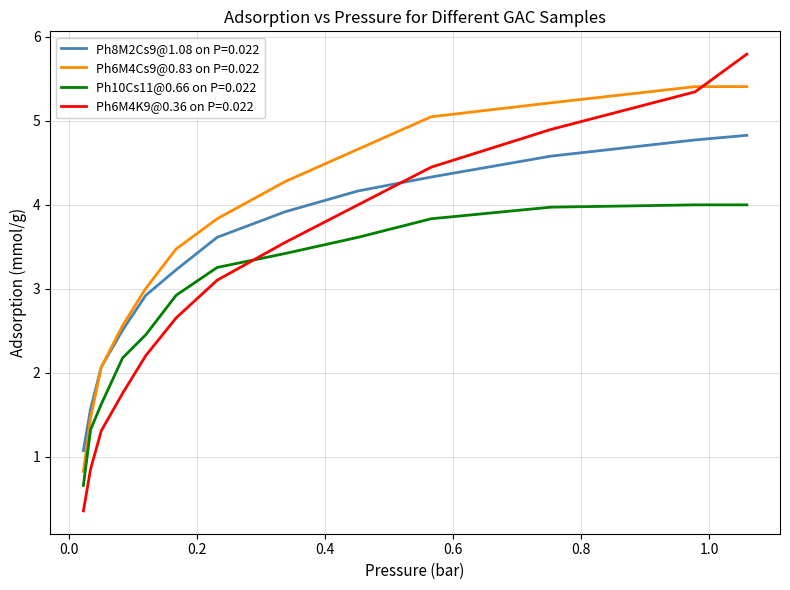

What is the minimum value shown in the chart?

0.4